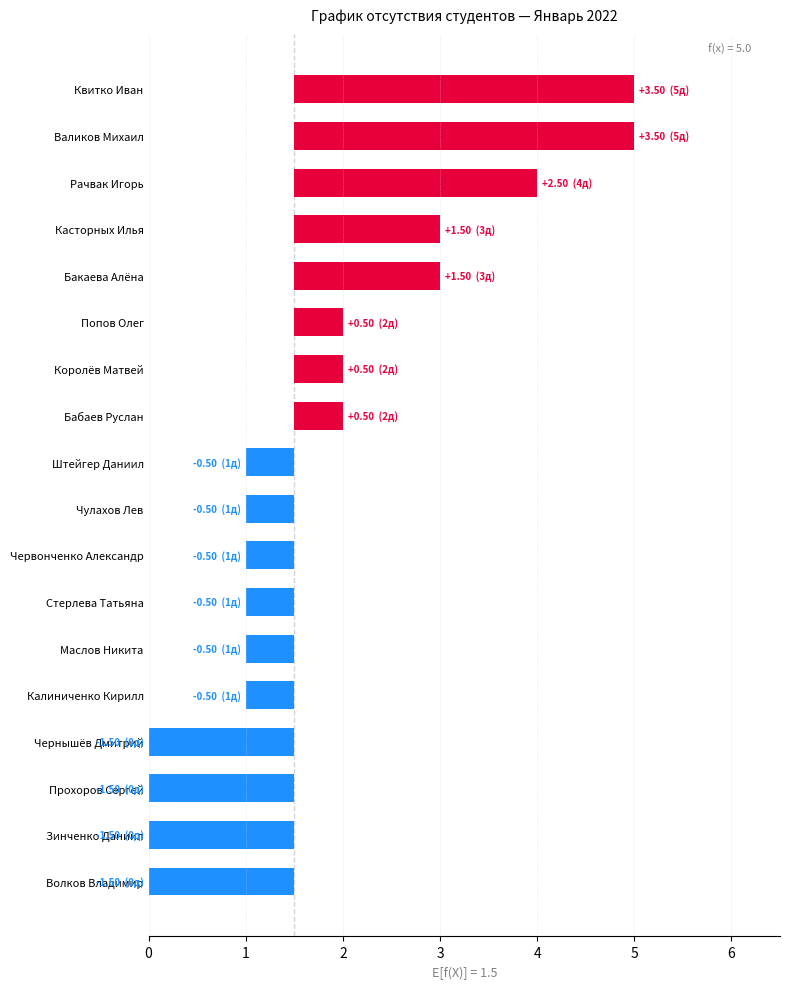

What is the maximum value shown in the chart?

3.5